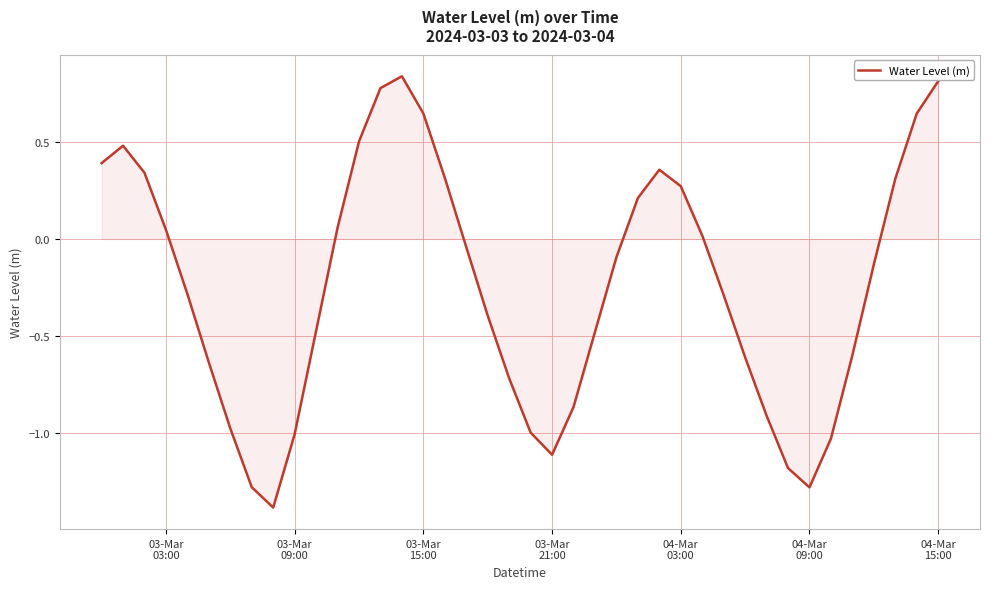

How many interior local peaks (higher than both neighbors) does the data have?

3